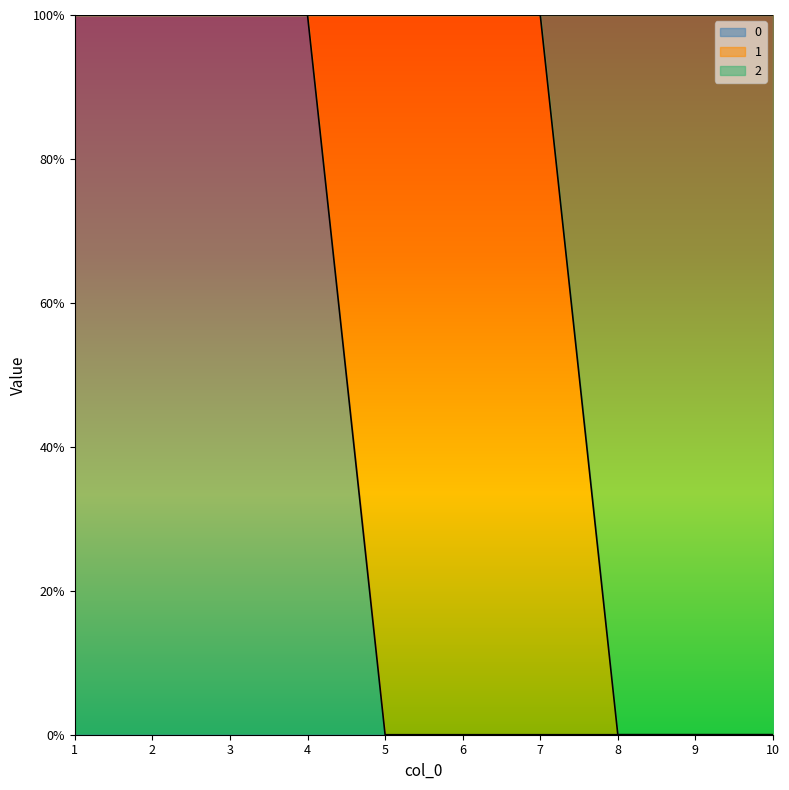

The value of 2 at 2 is 1. True or false?

True